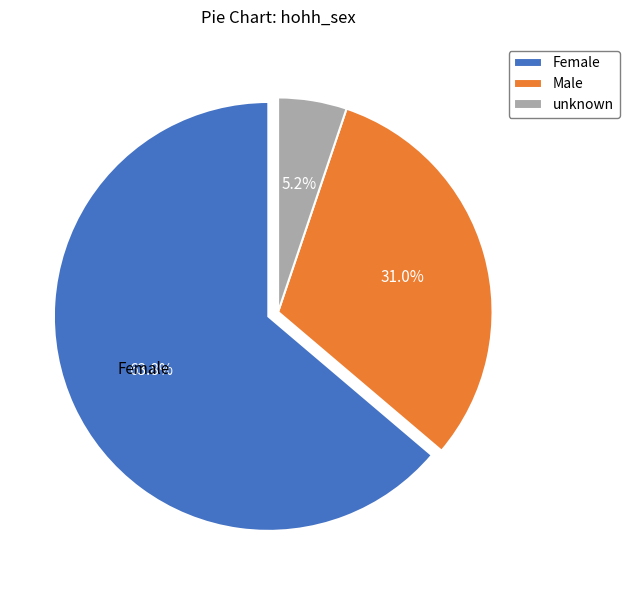

What is the majority slice?

Female